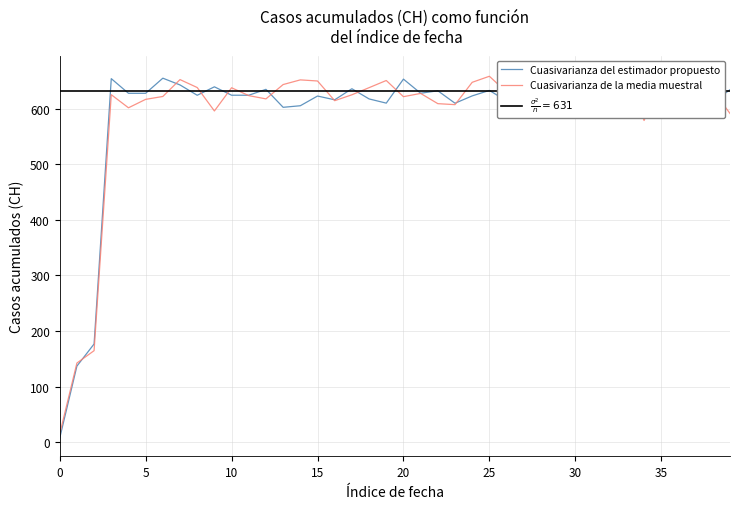

The value of Cuasivarianza de la media muestral at 38 is 1017.1. True or false?

False